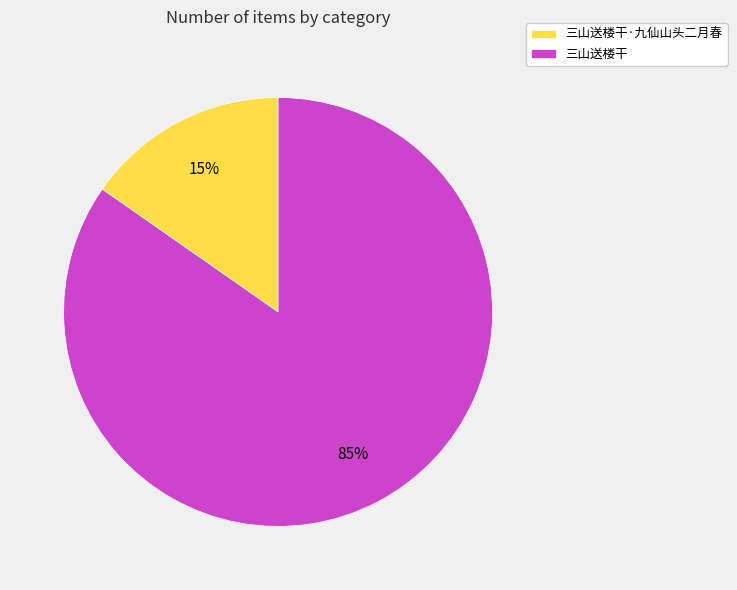

Rank the categories by value from lowest to highest.

三山送楼干·九仙山头二月春, 三山送楼干